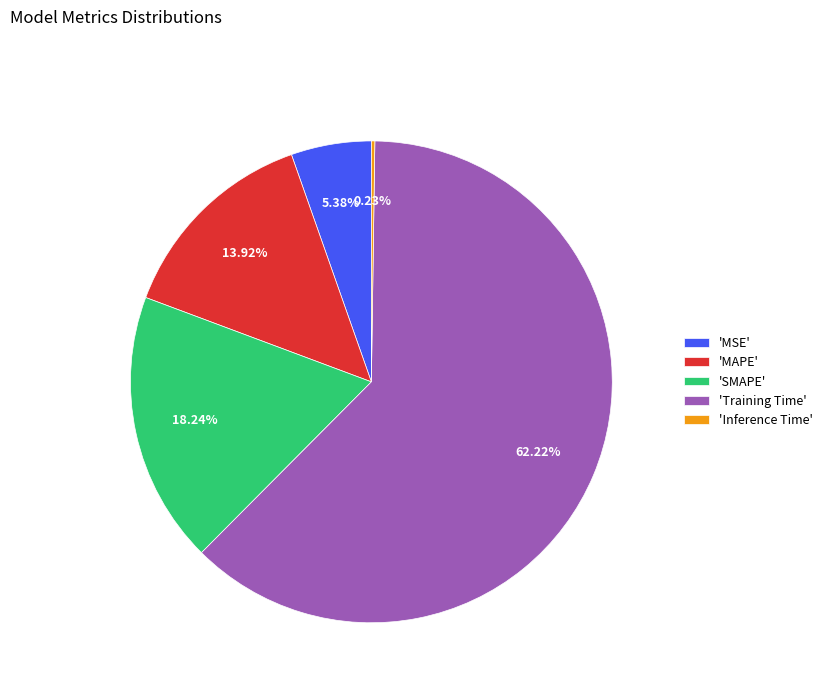

Is the sum of 'Training Time' and 'SMAPE' greater than half?

Yes